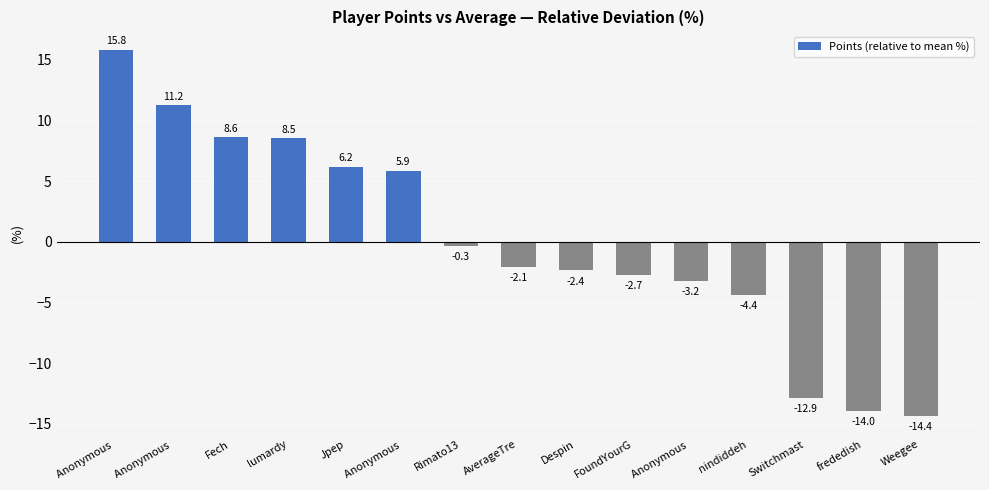

What is the value of the 7th bar from the left?

-0.3